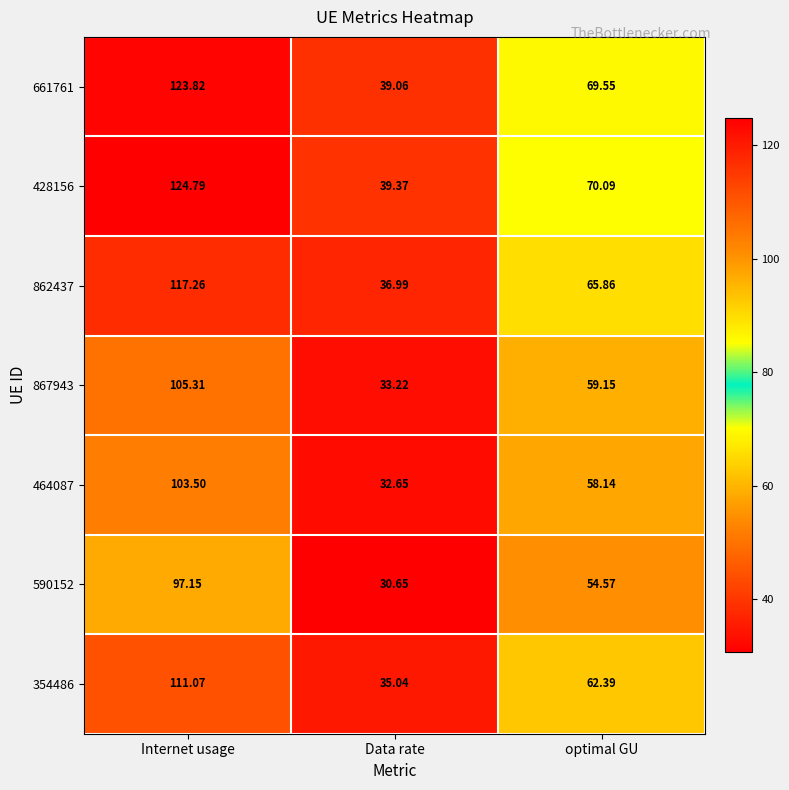

List the series in order of their peak value, lowest first.

590152, 464087, 867943, 354486, 862437, 661761, 428156